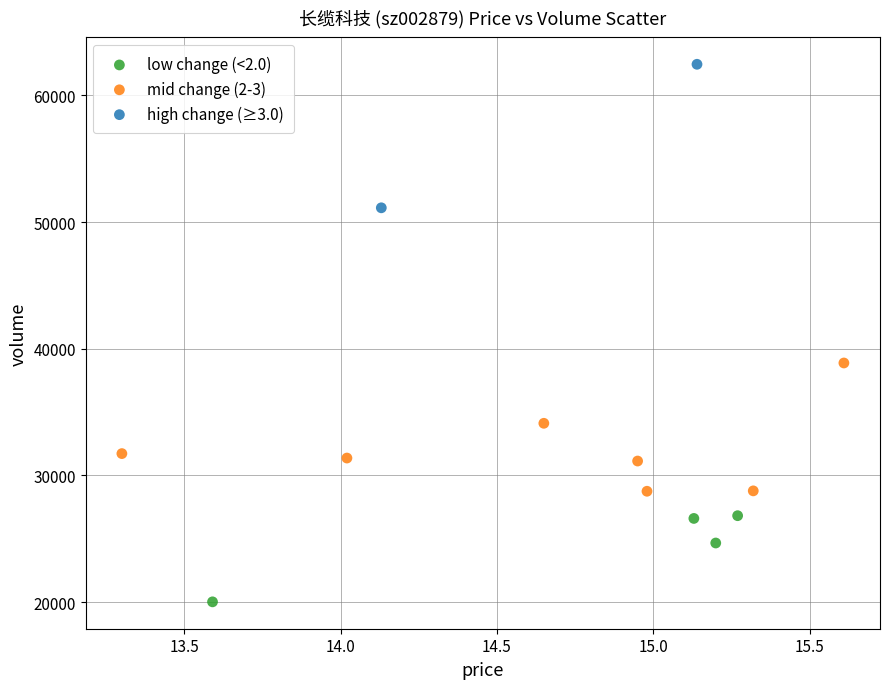

Which series reaches the maximum Y coordinate?

high change (≥3.0)